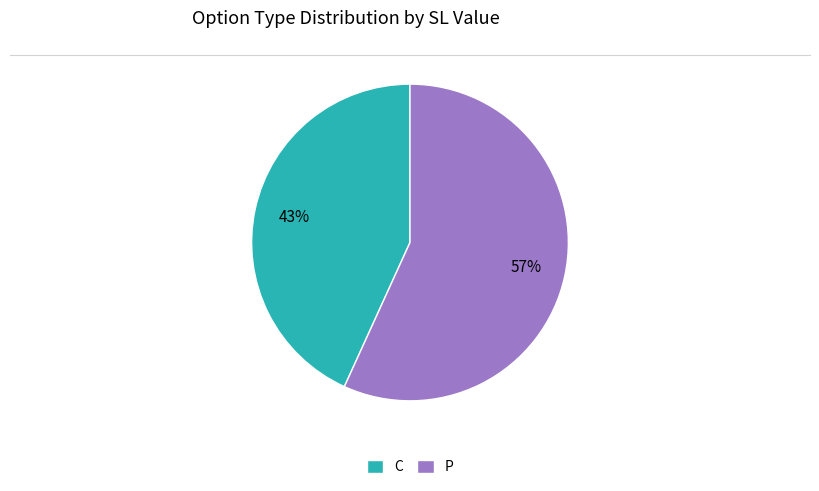

Count the number of slices in the pie.

2